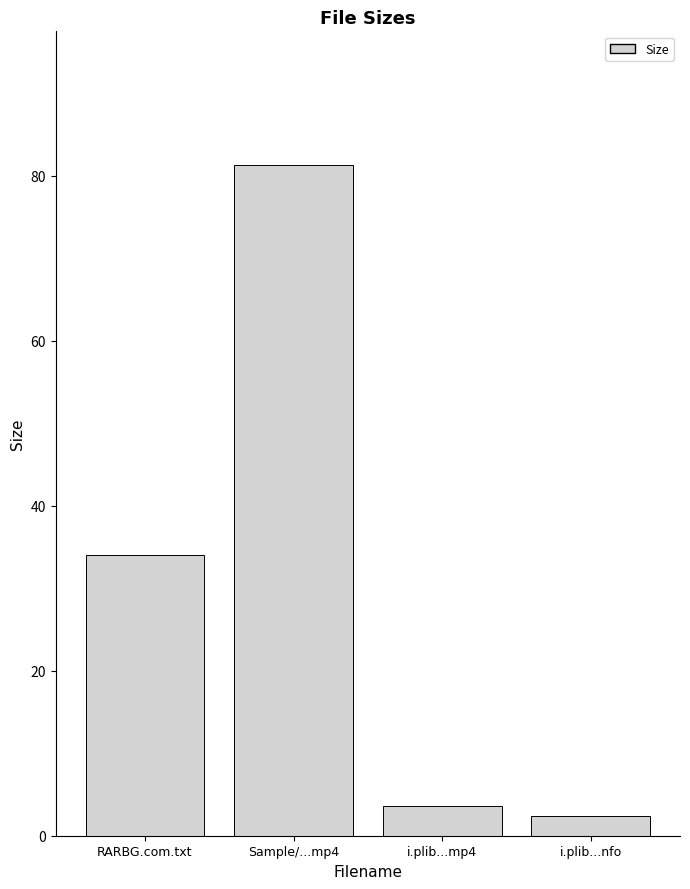

List the labels in order of value, largest first.

Sample/...mp4, RARBG.com.txt, i.plib...mp4, i.plib...nfo